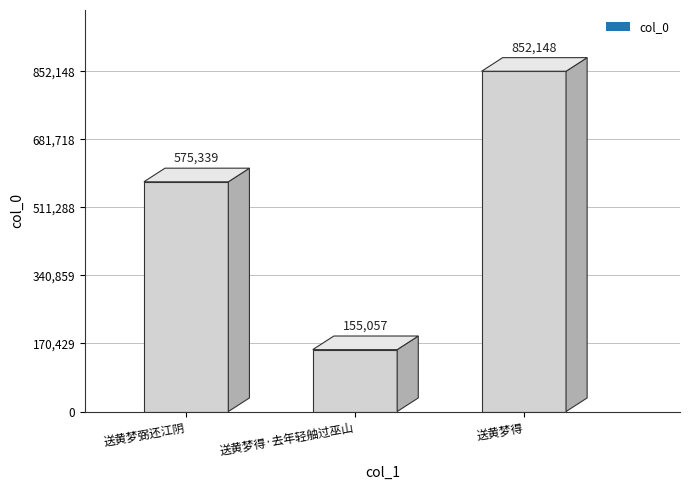

What is the approximate value at 送黄梦得·去年轻舳过巫山, to the nearest 50?

155050